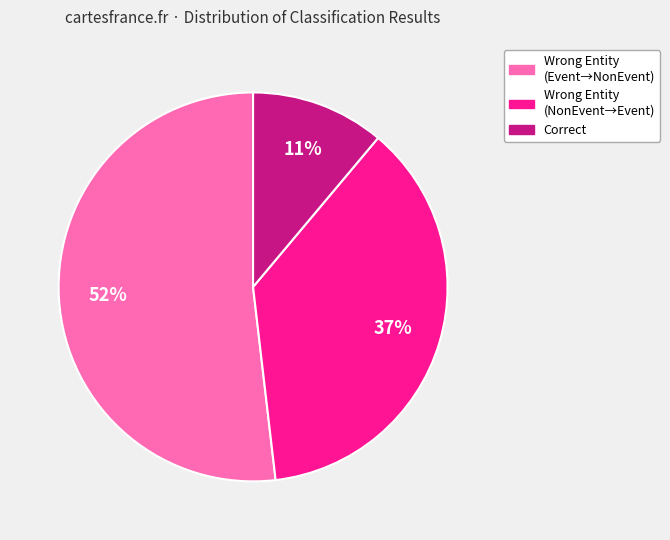

Is there any slice that represents more than half of the pie?

Yes